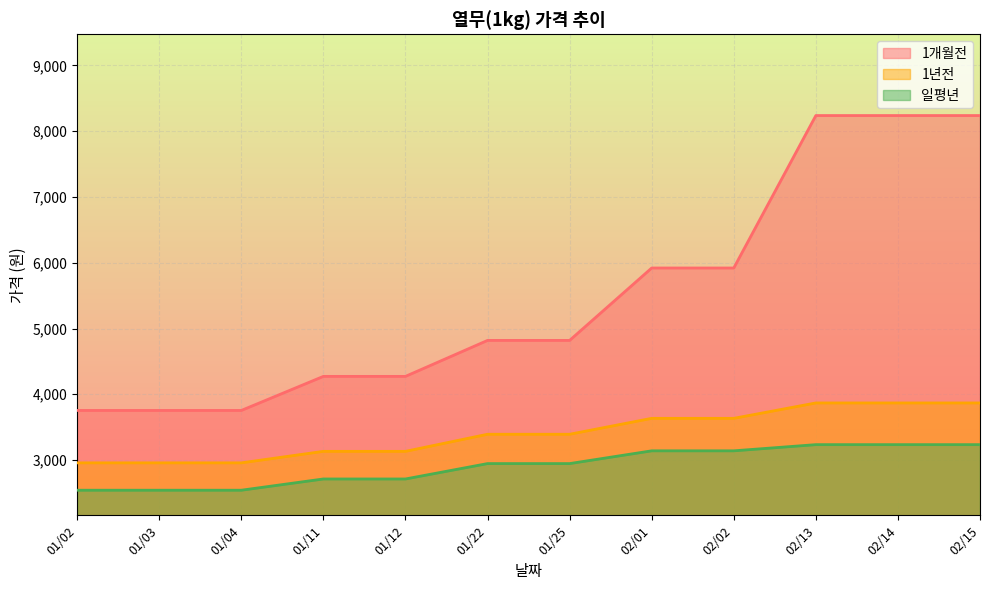

What is the difference between the 일평년 values at 02/14 and 01/22?

288